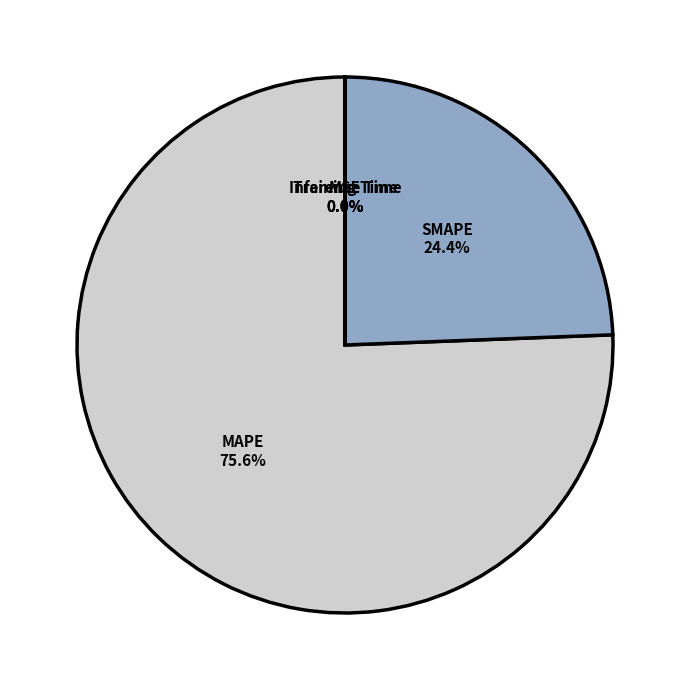

Which category has the biggest portion of the pie?

MAPE